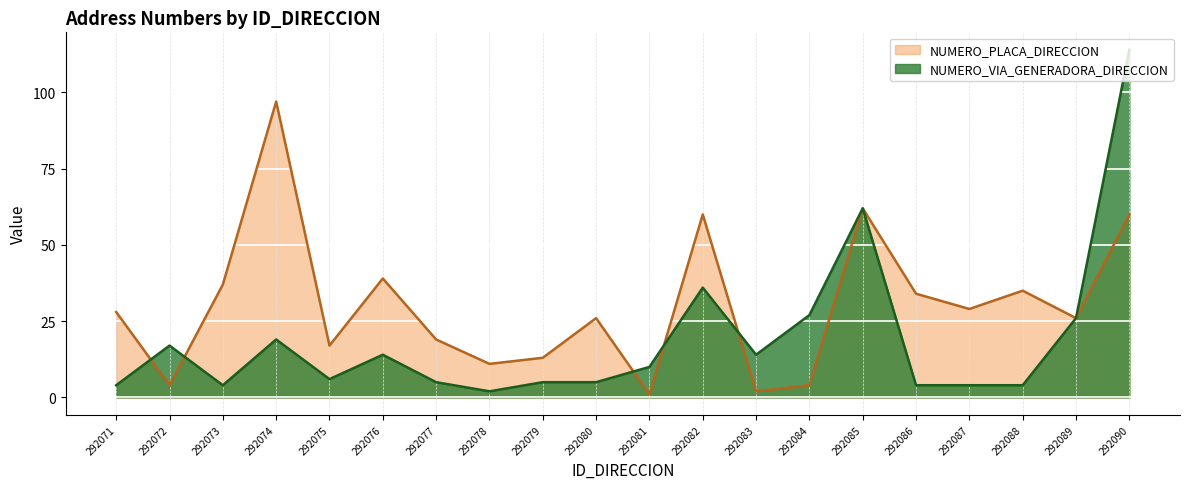

Which category has the lowest value in the NUMERO_PLACA_DIRECCION series?

292081